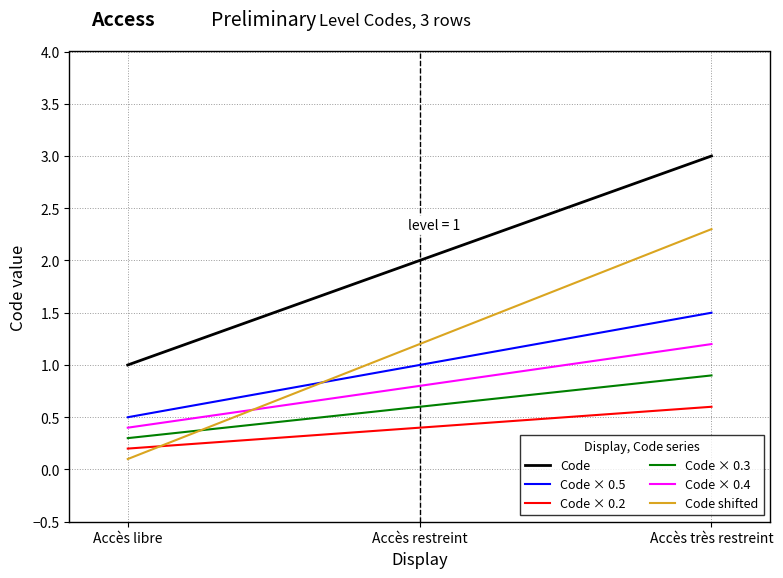

What is the greatest value displayed?

3.0